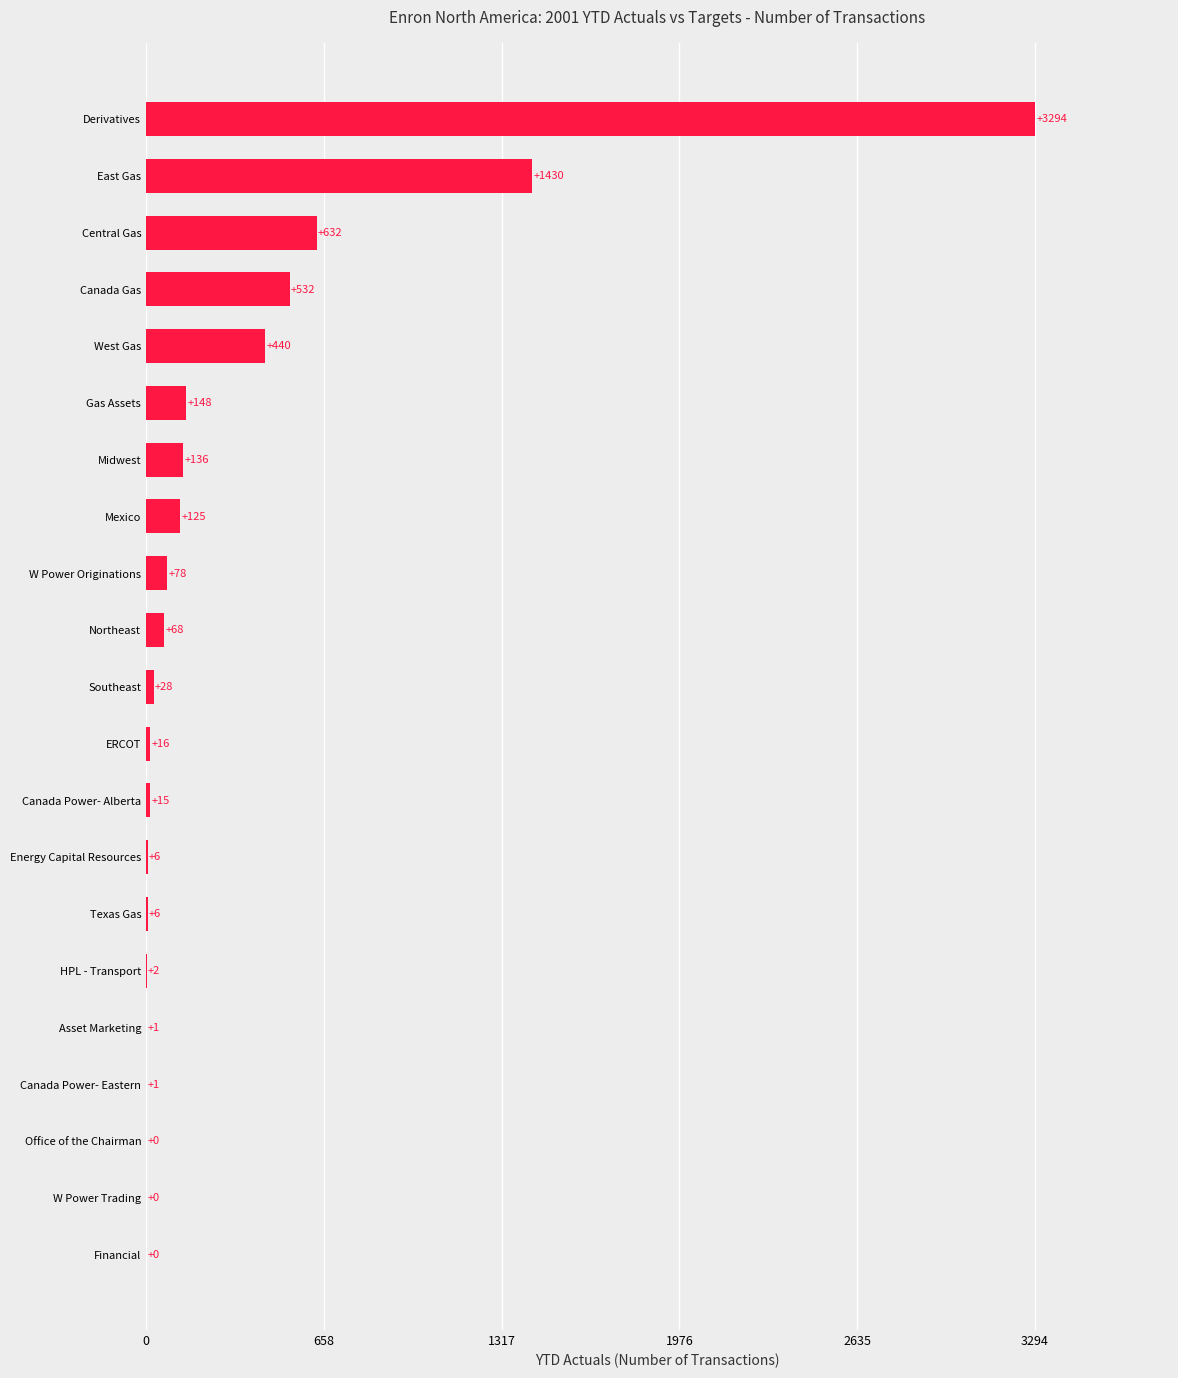

What is the sum of all values?

6958